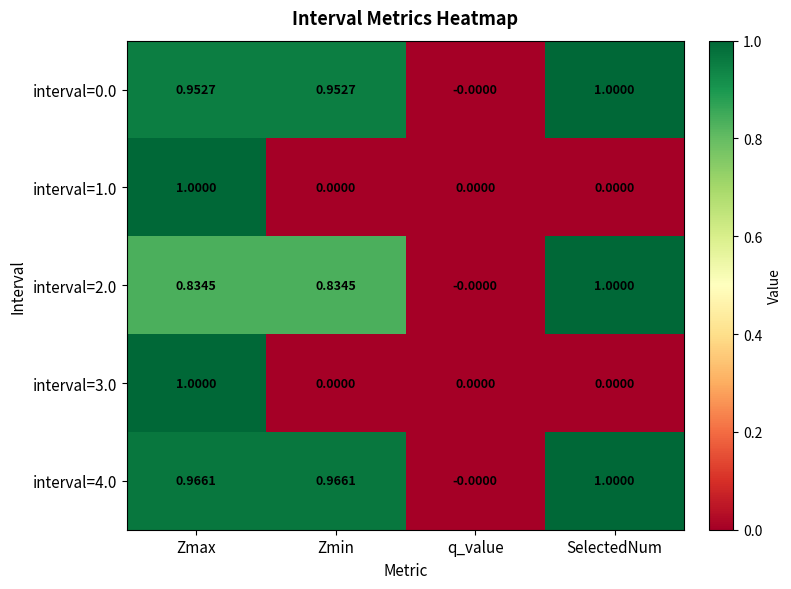

How many positive values does the interval=1.0 series have?

1